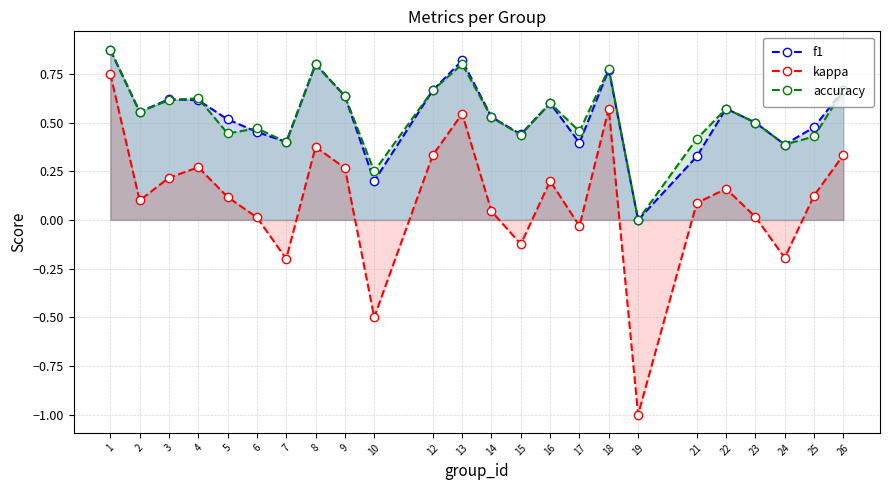

At which label does kappa reach its minimum?

19